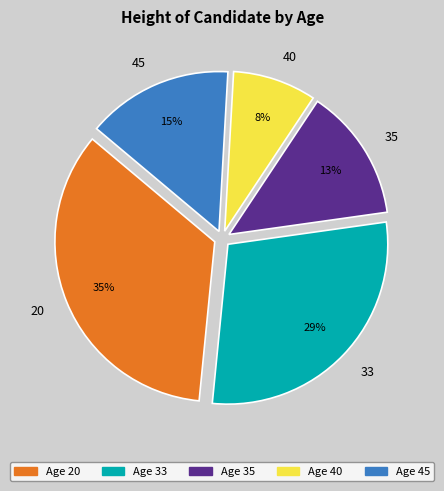

Which slice is the smallest?

40